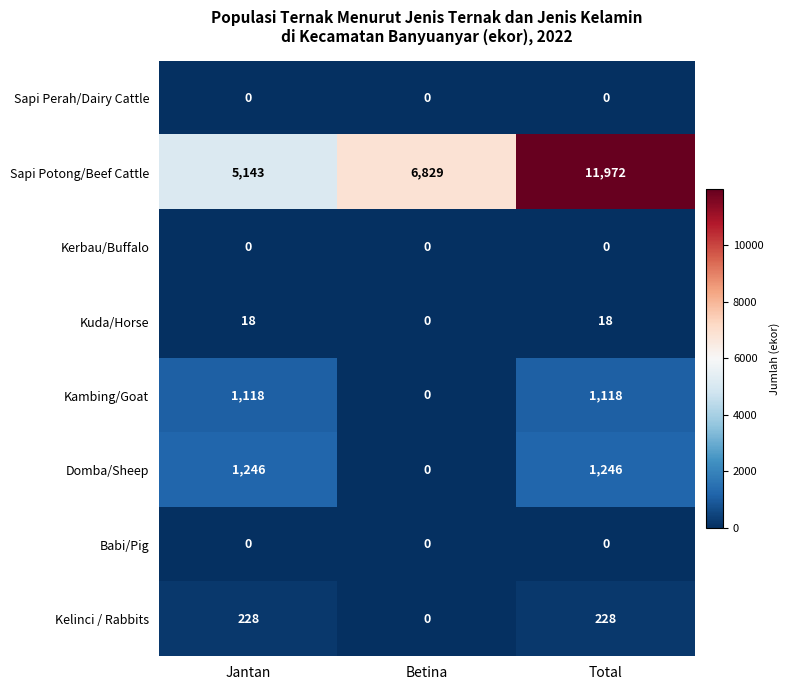

What is the sum of the Sapi Potong/Beef Cattle values at Betina and Total?

18801